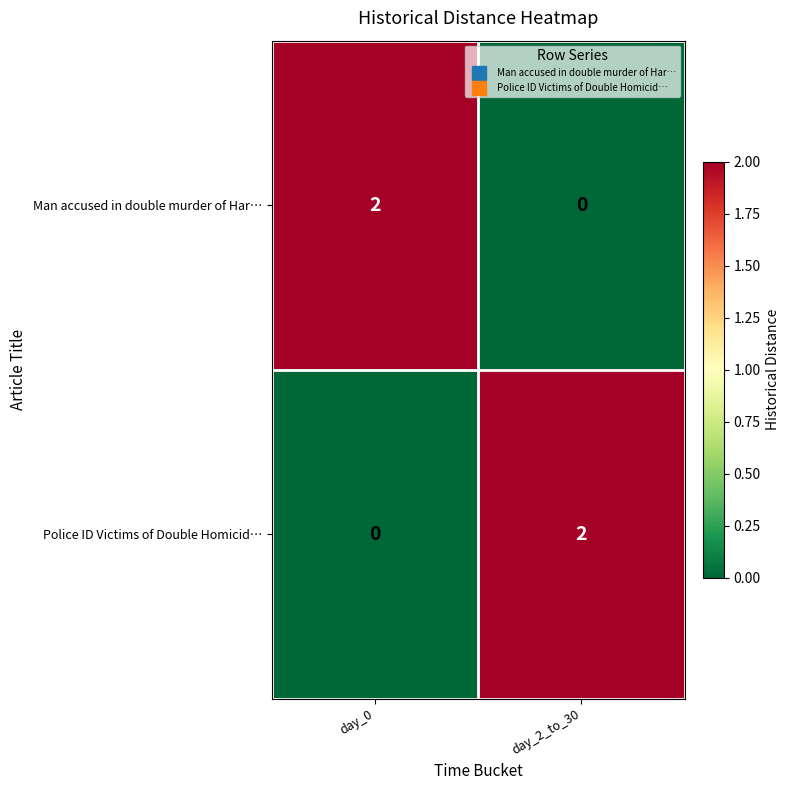

Rank the categories by Police ID Victims of Double Homicid… value from highest to lowest.

day_2_to_30, day_0